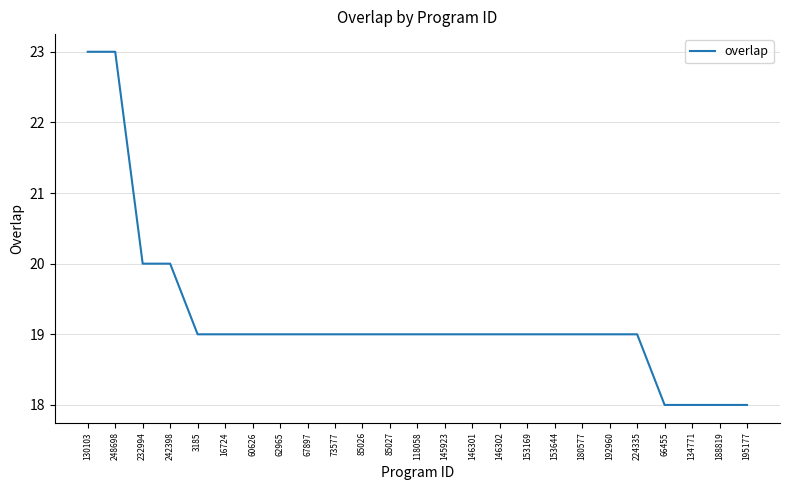

The chart shows a value of 18 at 188819. True or false?

True